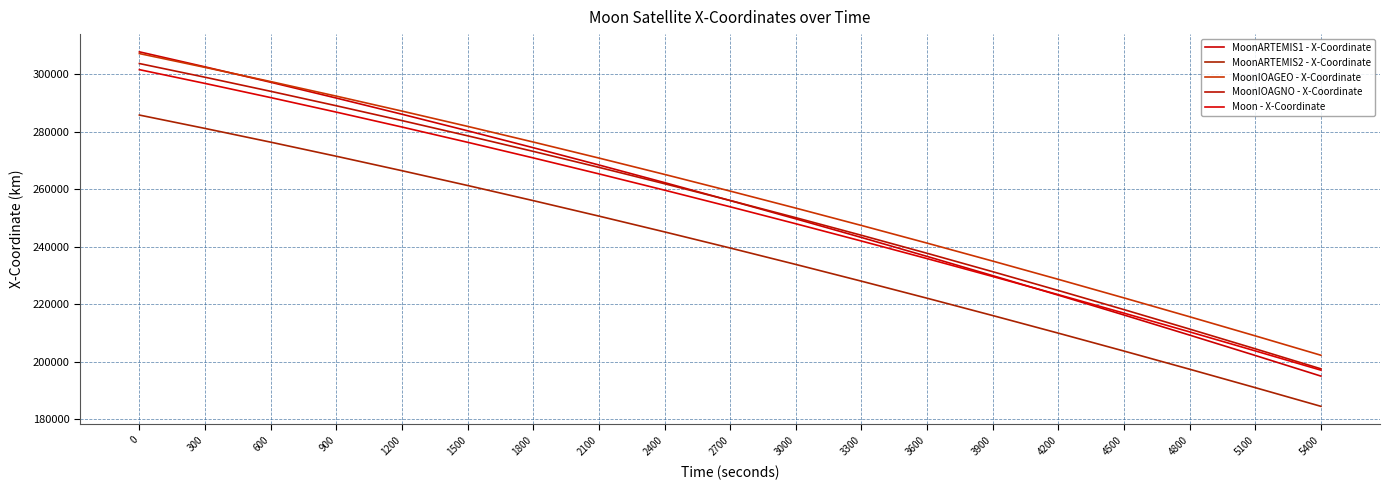

What is the difference between the maximum and minimum values in the Moon - X-Coordinate series?

104552.0